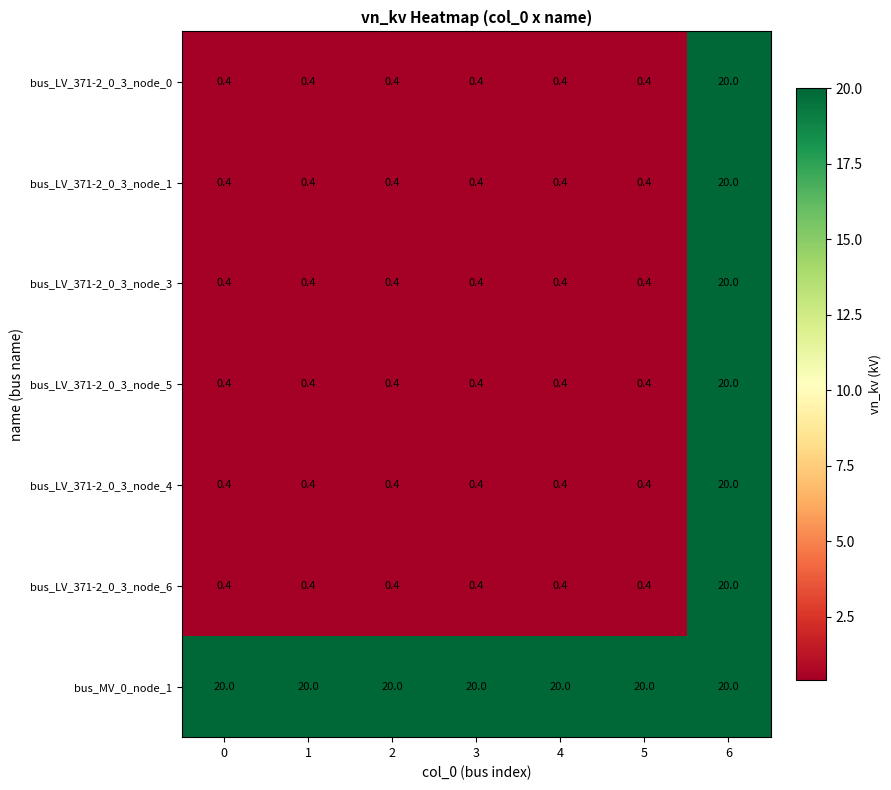

What is the difference between the highest and lowest values at 3?

19.6